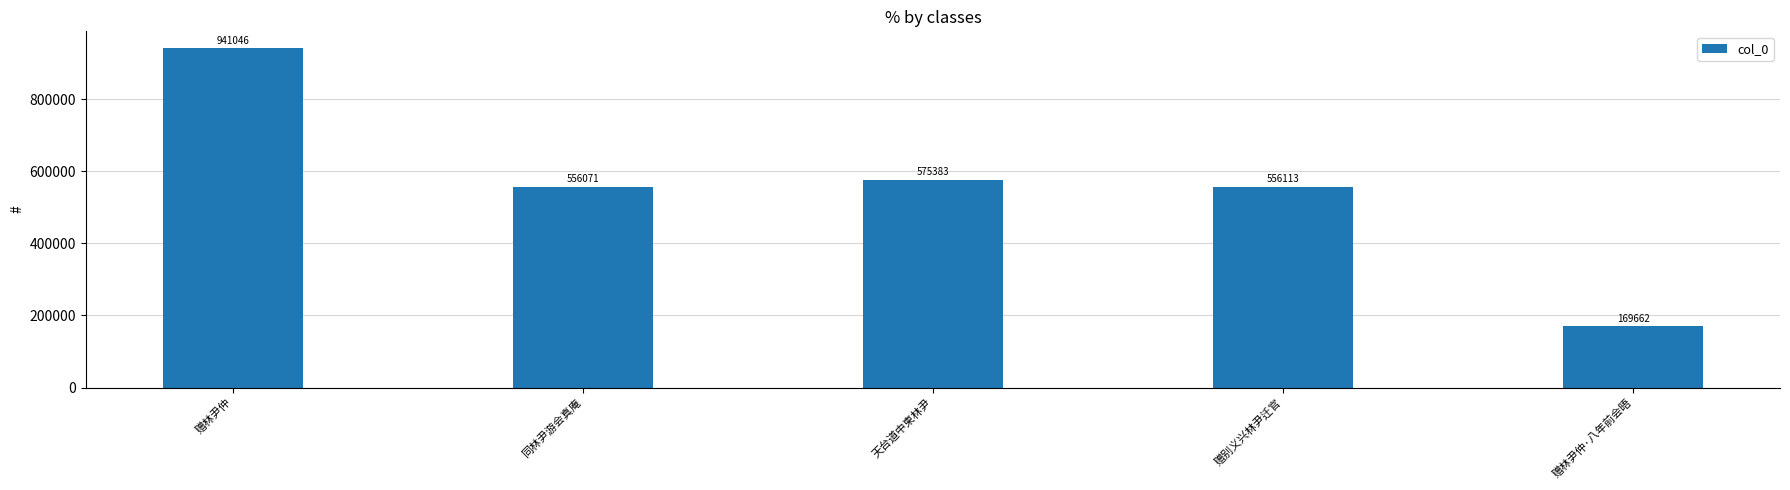

What is the greatest value displayed?

941046